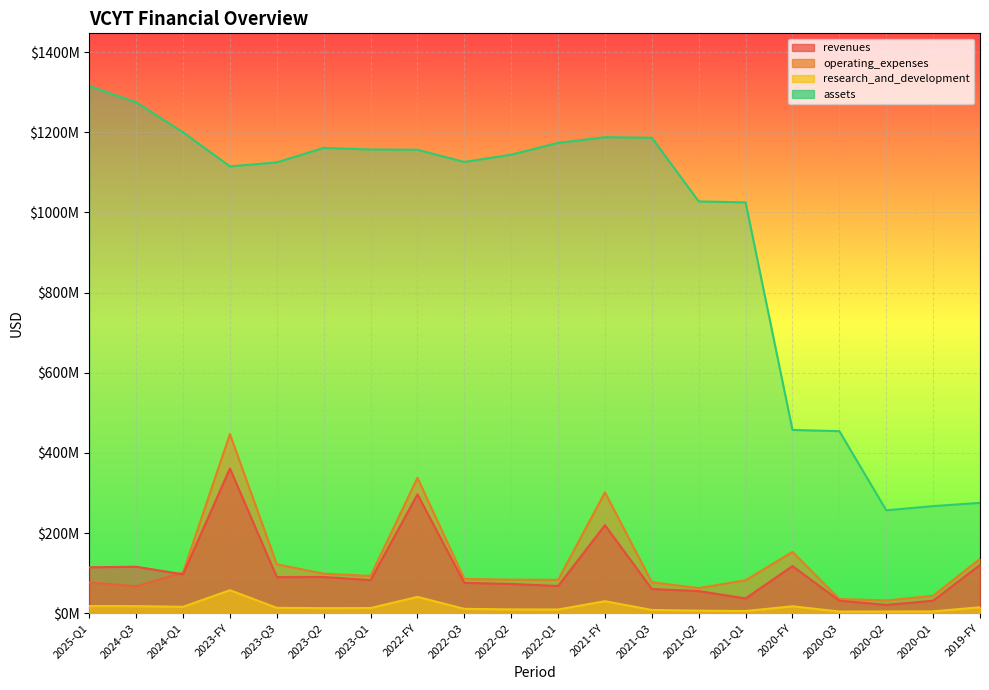

True or false: revenues and assets cross at least once.

False